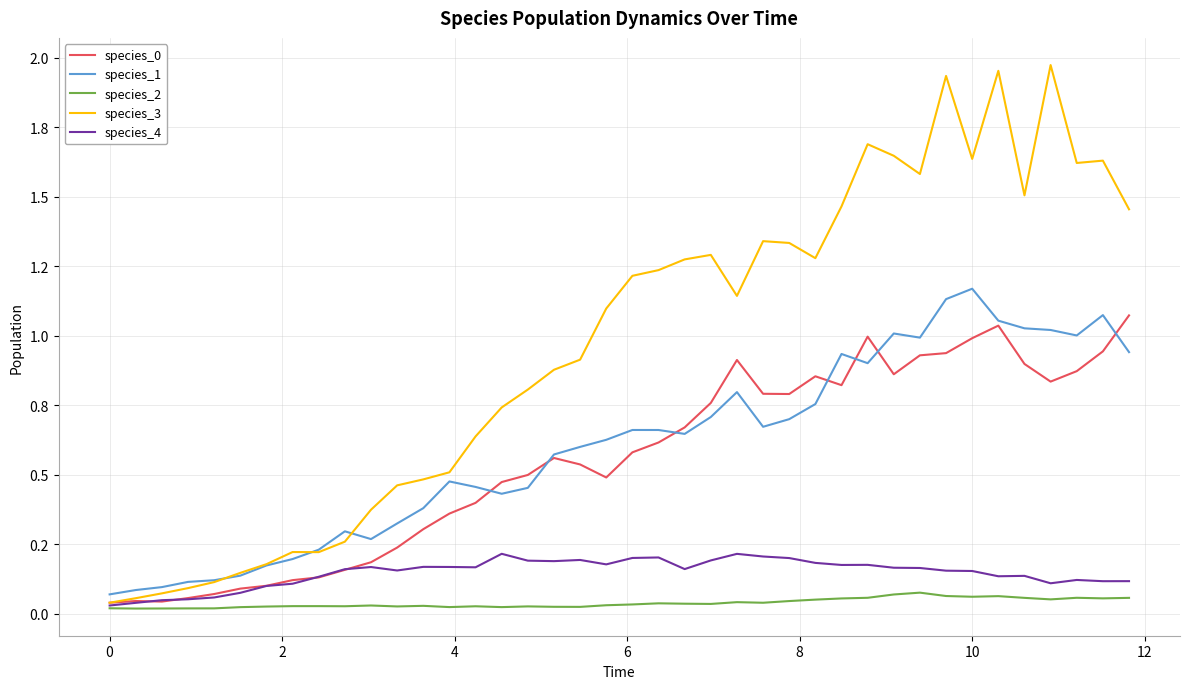

Does the chart have visible grid lines?

Yes